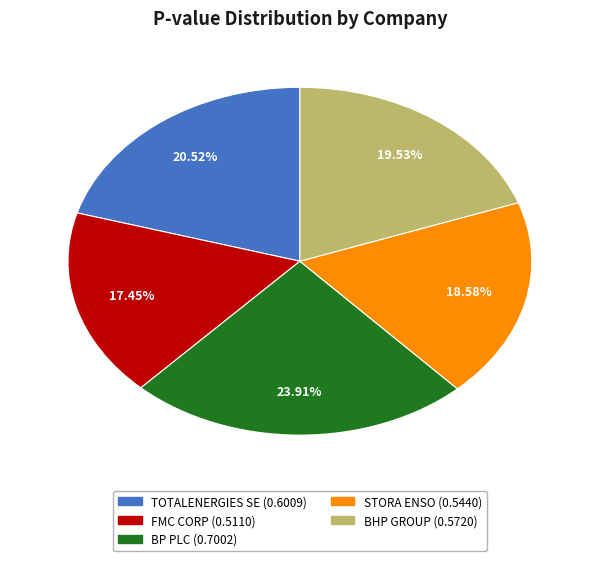

Rank the categories by value from highest to lowest.

BP PLC, TOTALENERGIES SE, BHP GROUP, STORA ENSO, FMC CORP